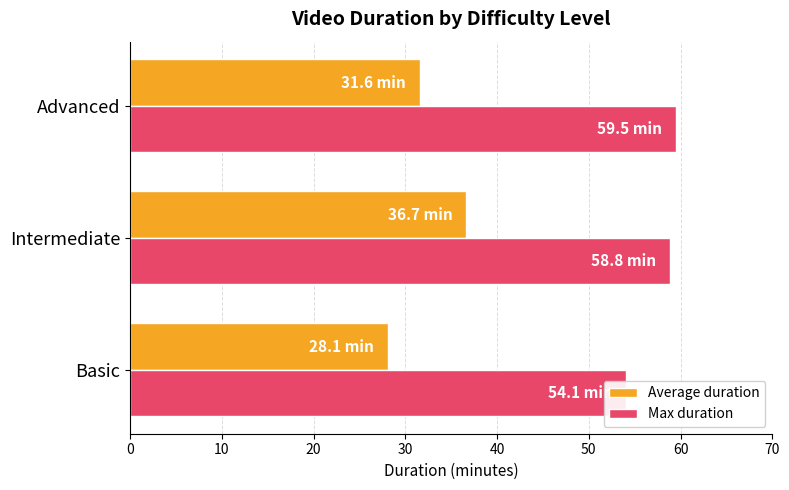

What is the difference between the maximum and minimum values in the Max duration series?

5.4